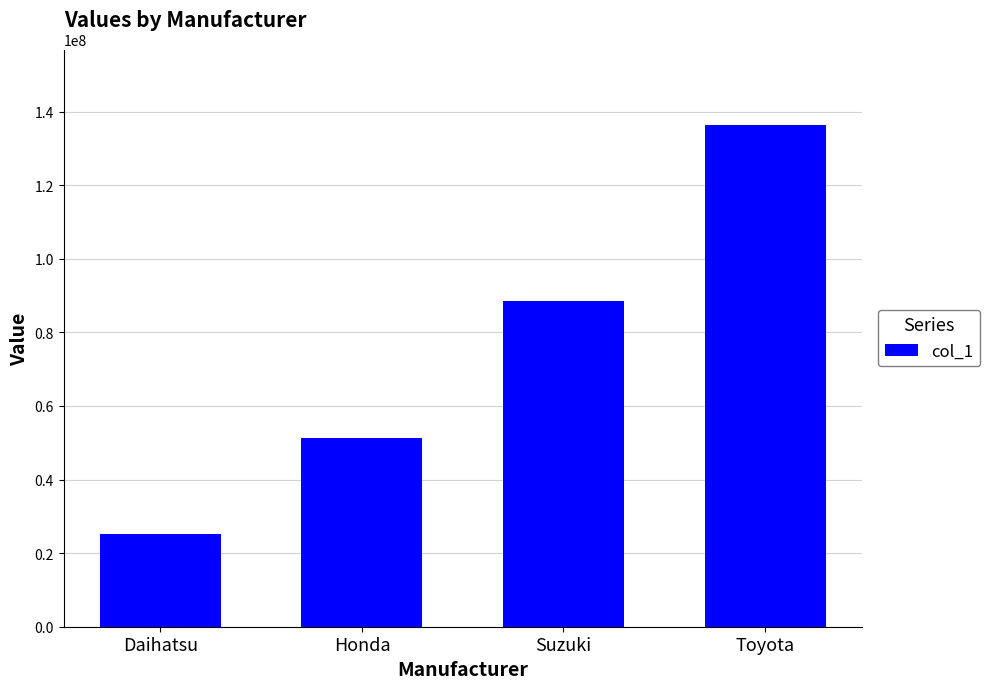

Read the value at Daihatsu.

25156000